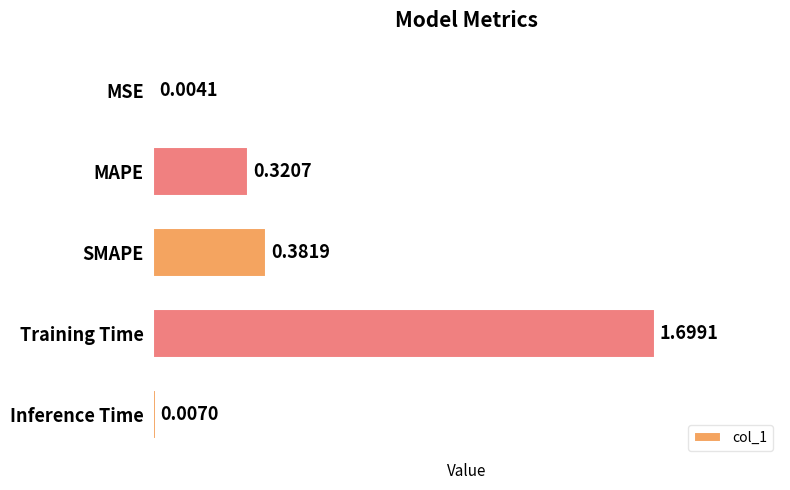

Which category has the highest value across all series?

Training Time